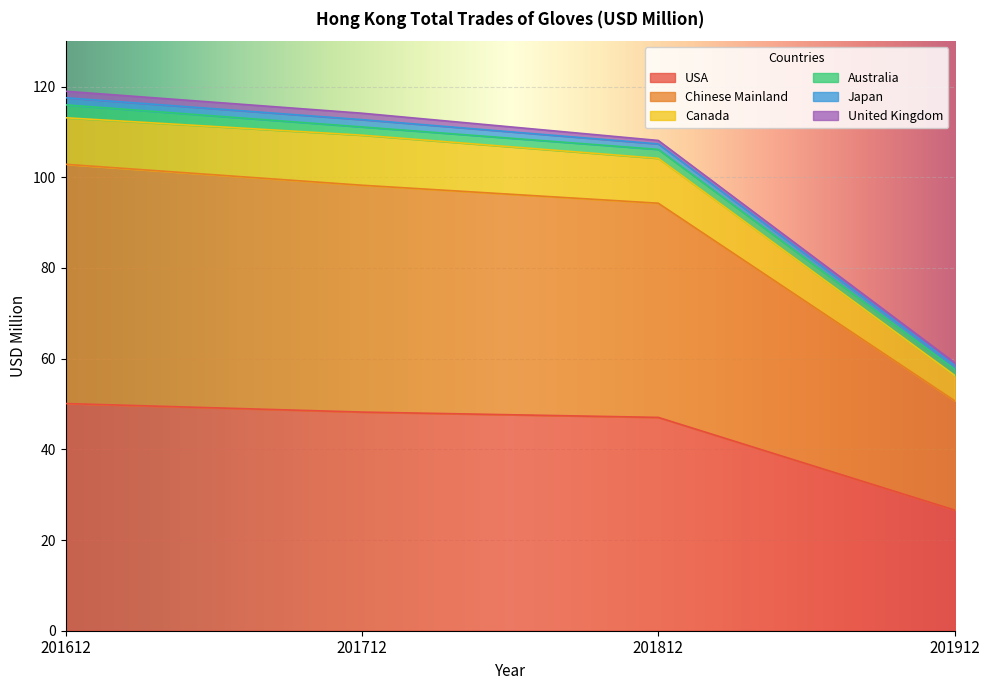

At how many categories does at least one series exceed 109?

2